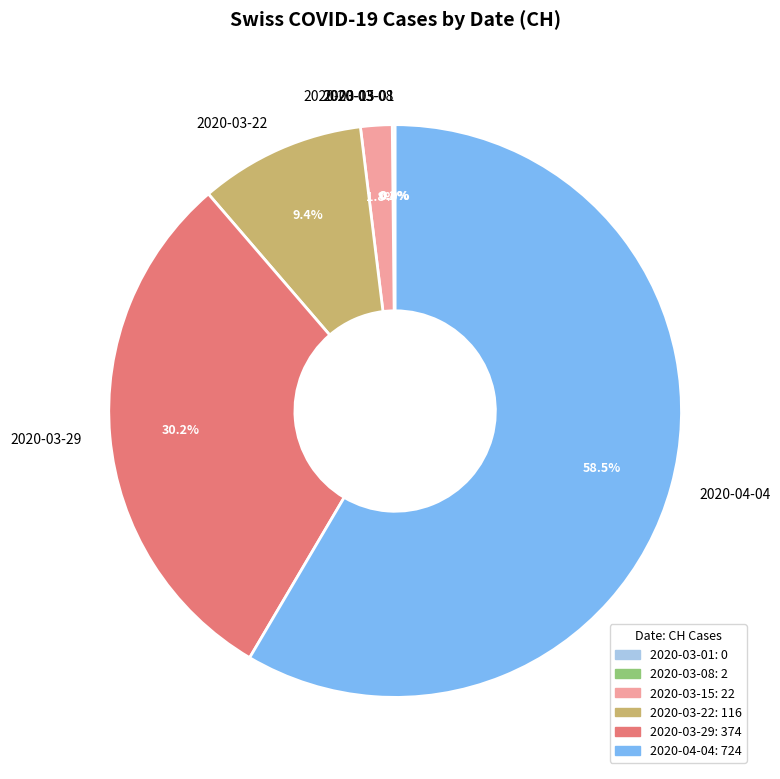

To the nearest percent, what is the average slice percentage?

17%